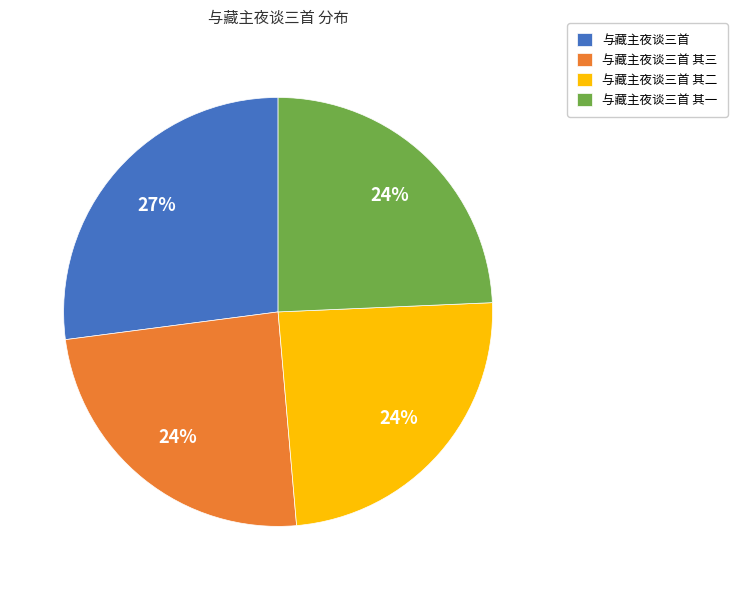

What is the largest slice in the pie chart?

与藏主夜谈三首